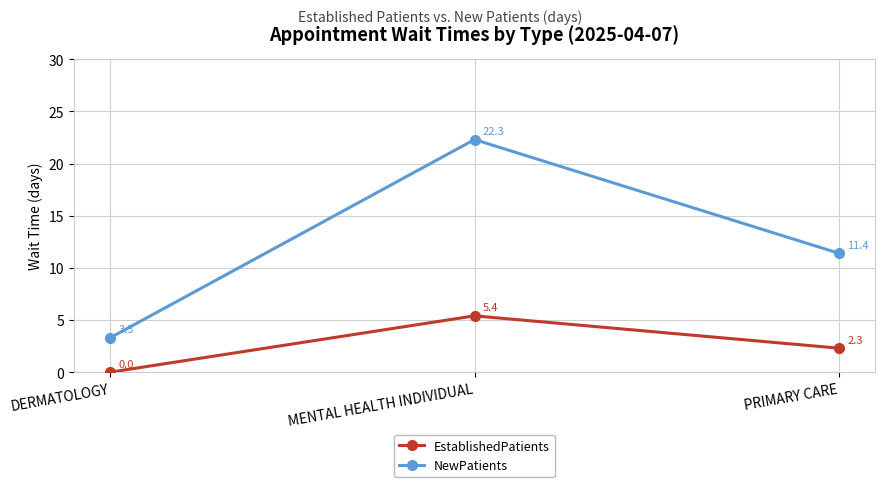

What is the label of the 3rd point from the left?

PRIMARY CARE